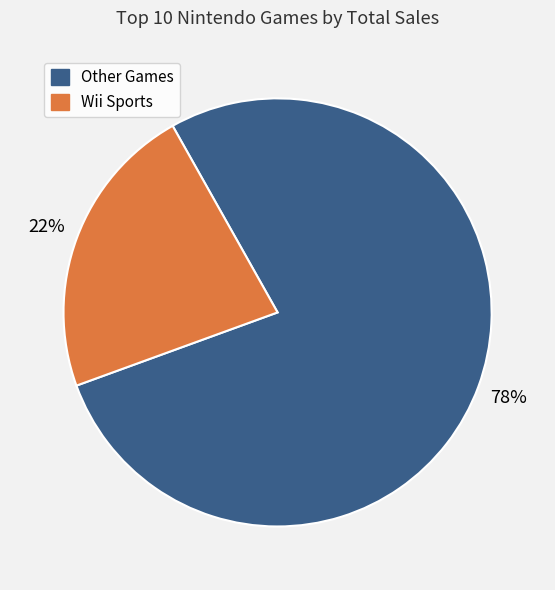

Does any single category account for the majority?

Yes